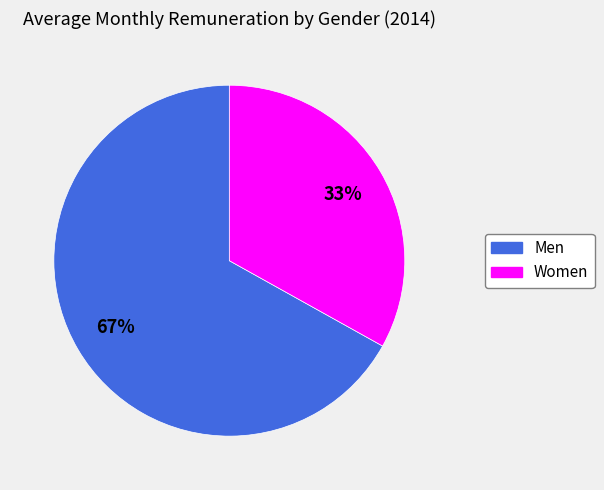

To the nearest percent, what is the difference between the Women and Men slice percentages?

34%